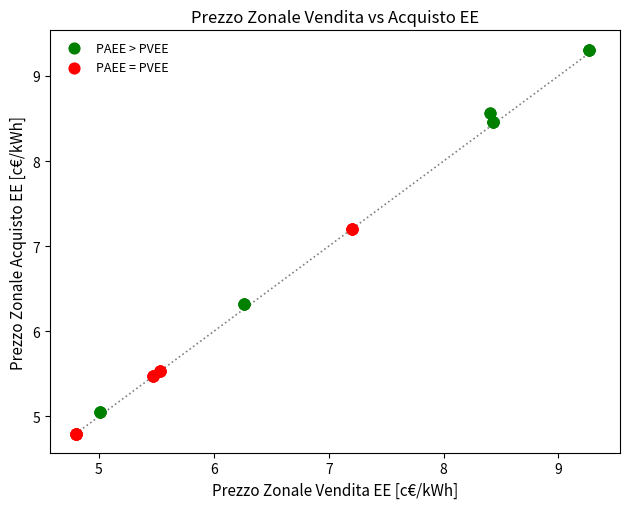

Which series contains the highest Y value?

PAEE > PVEE